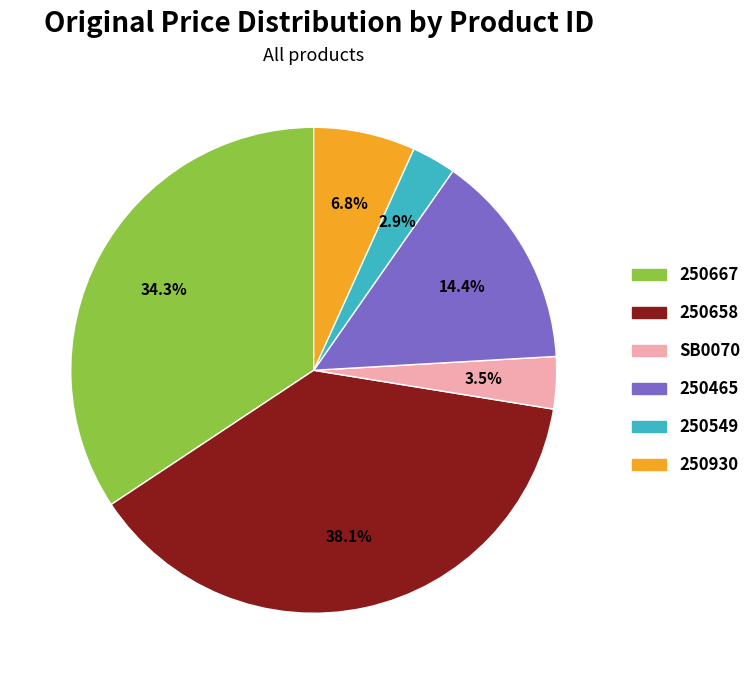

Is SB0070 the majority of the pie?

No